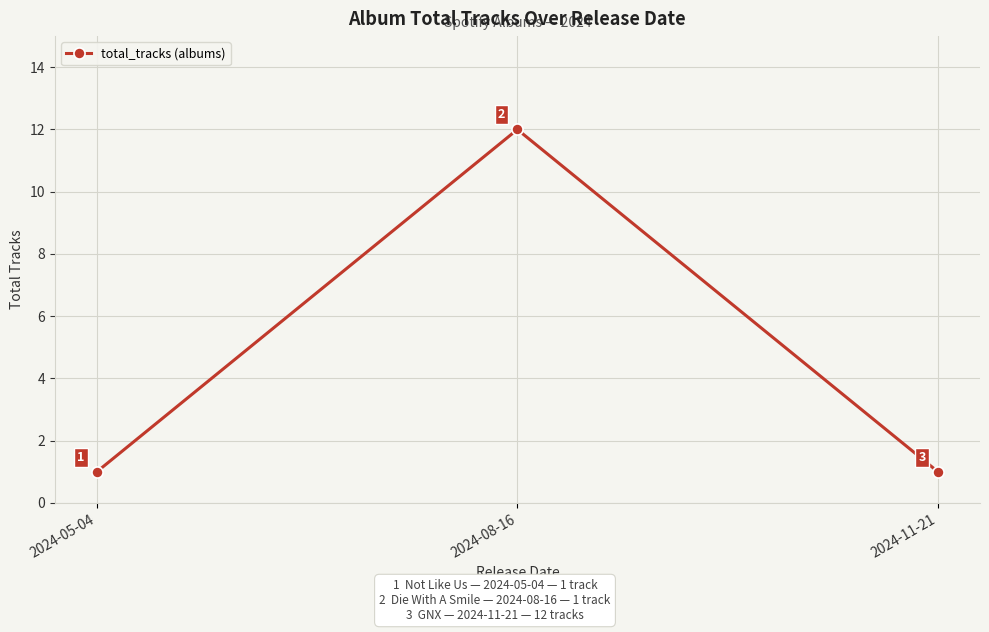

What is the sum of the values at 2024-05-04 and 2024-11-21?

2